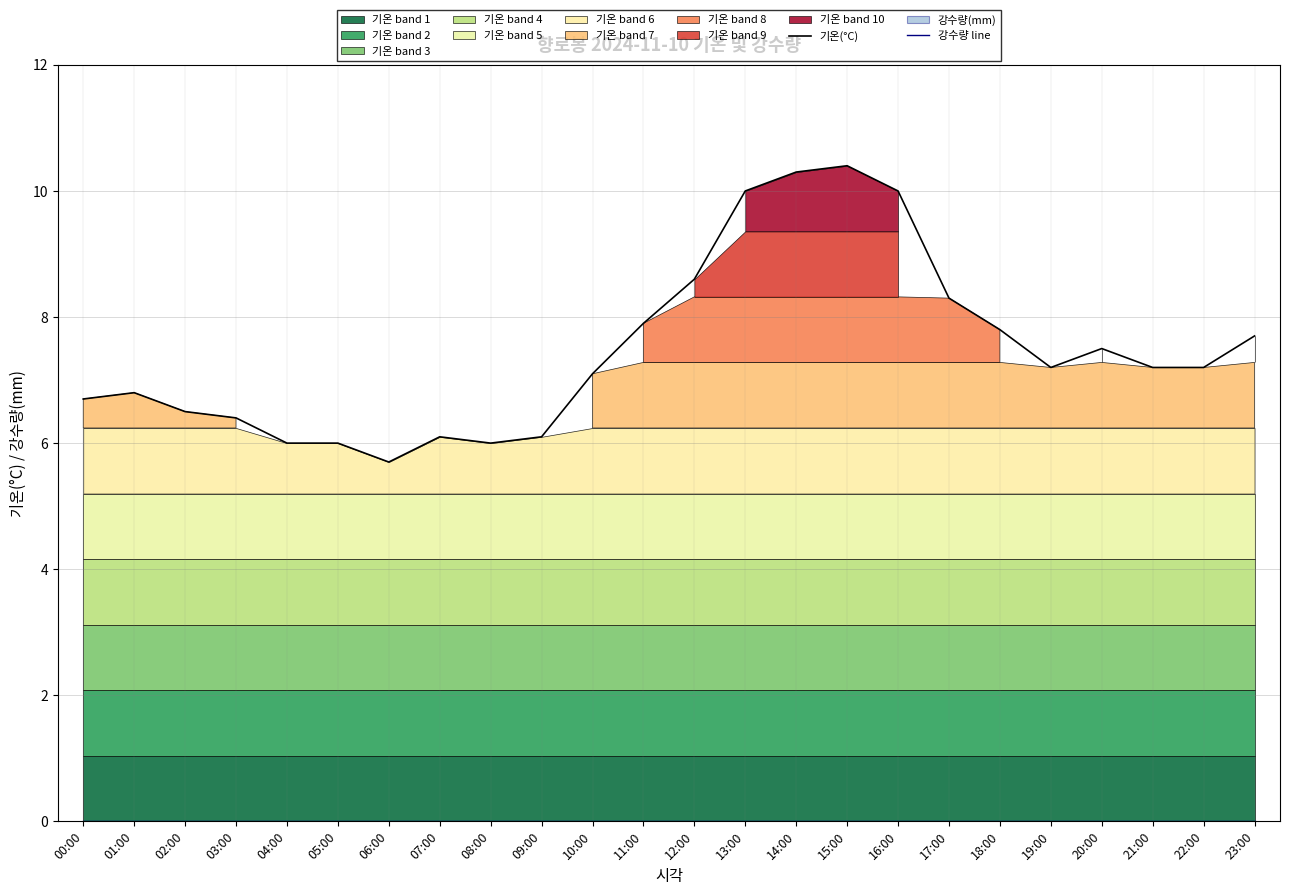

True or false: 강수량 line and 기온(°C) intersect in this chart.

False